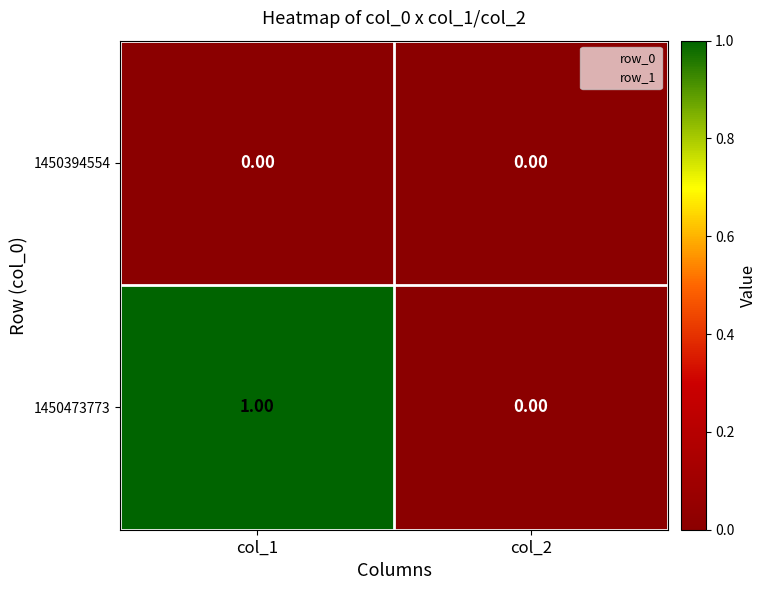

Rank the series by their average value, from lowest to highest.

1450394554, 1450473773